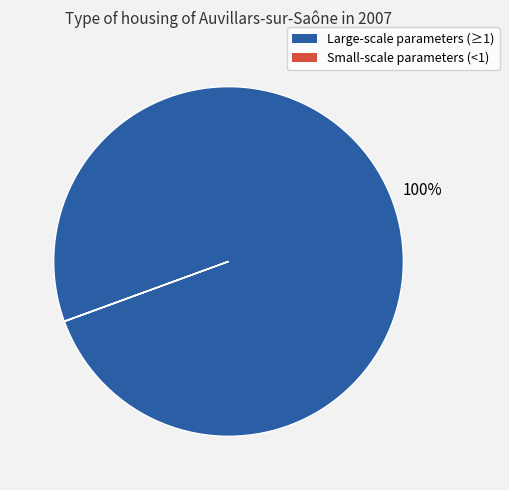

Does any single category account for the majority?

Yes